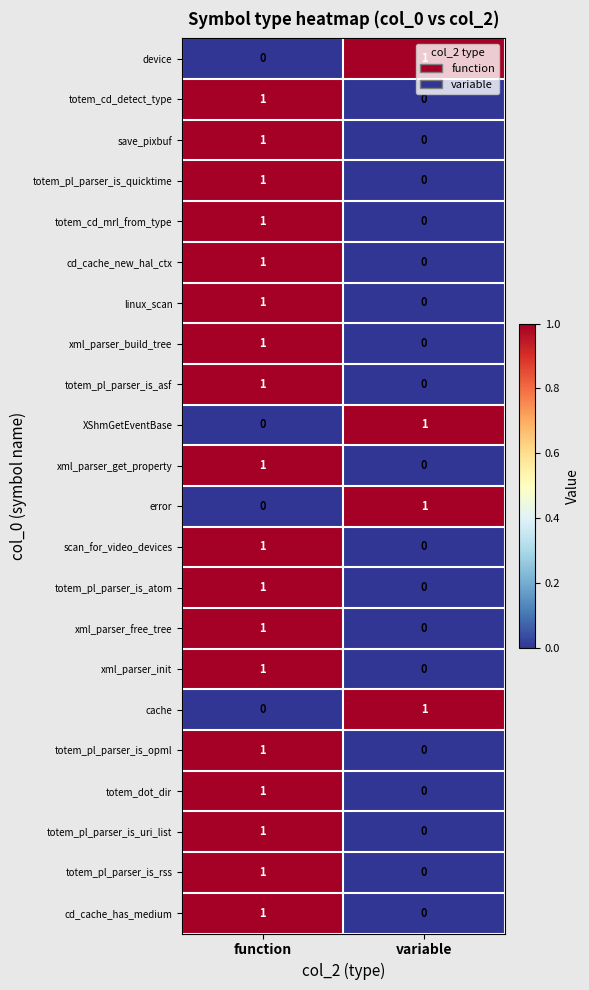

What is the total value across all series at function?

18